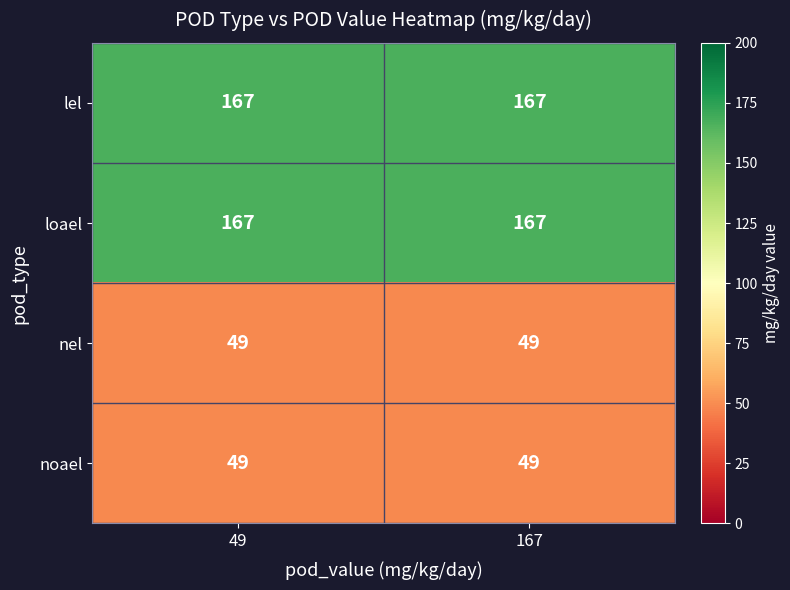

True or false: lel has a value of 271 at 167.

False